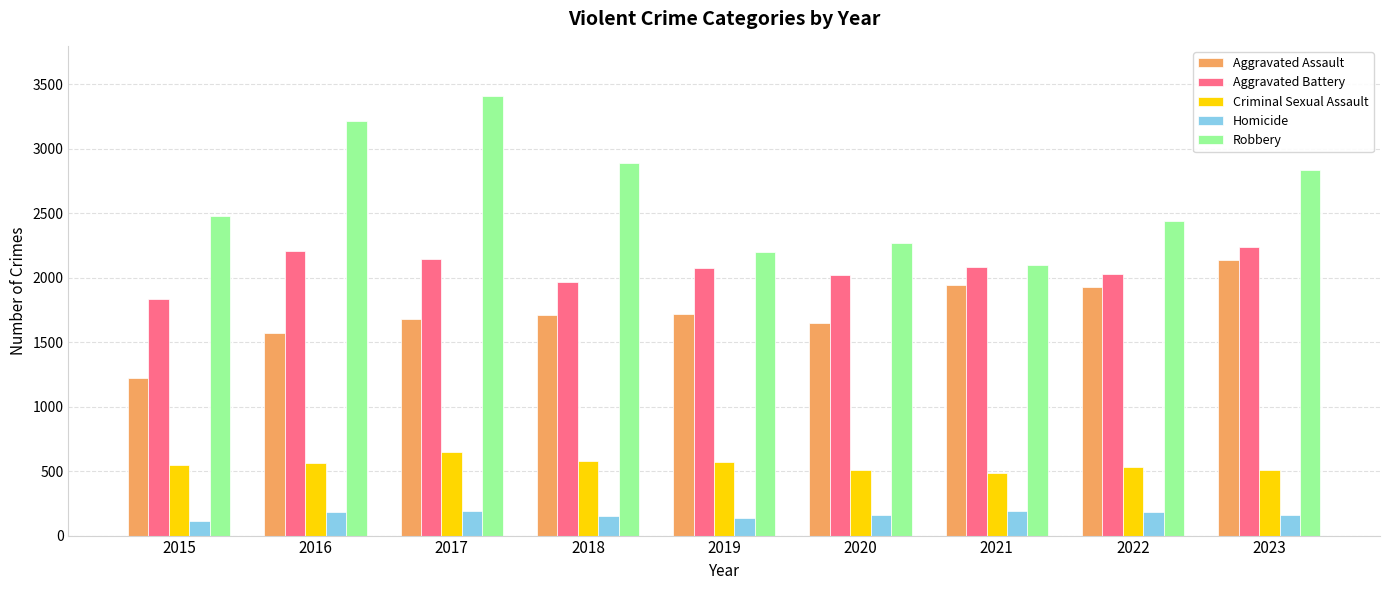

Is it true that Aggravated Assault equals 3168 at 2021?

False